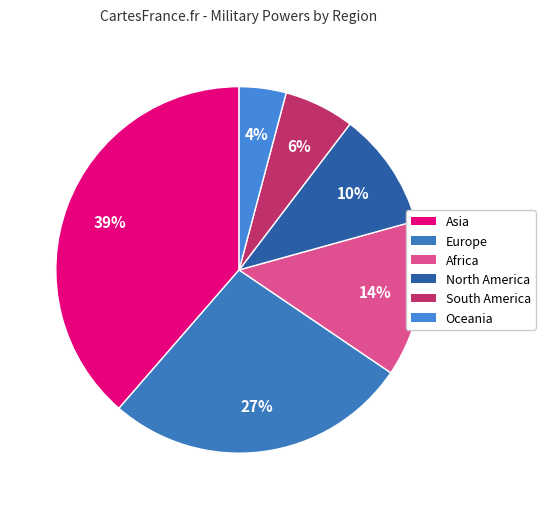

Count the number of slices in the pie.

6